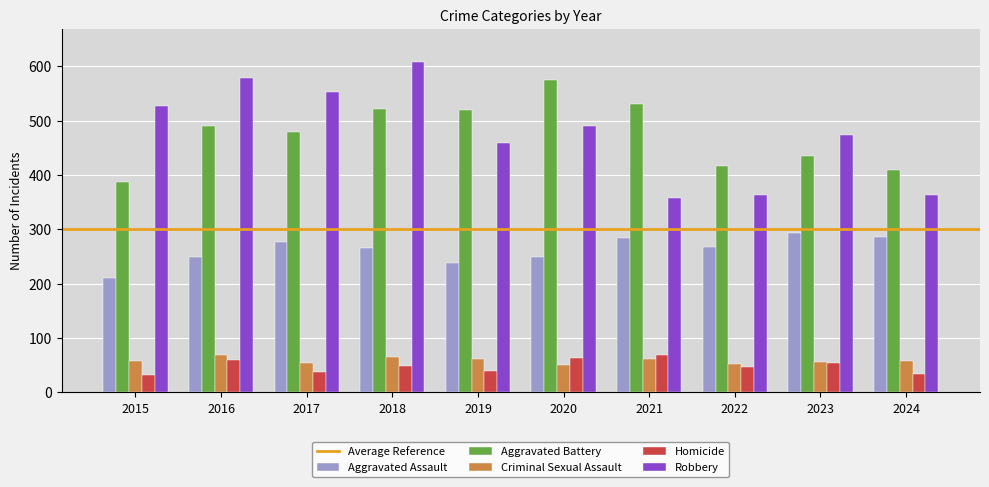

Is the value of Aggravated Battery at 2019 greater than the value of Criminal Sexual Assault at 2021?

Yes